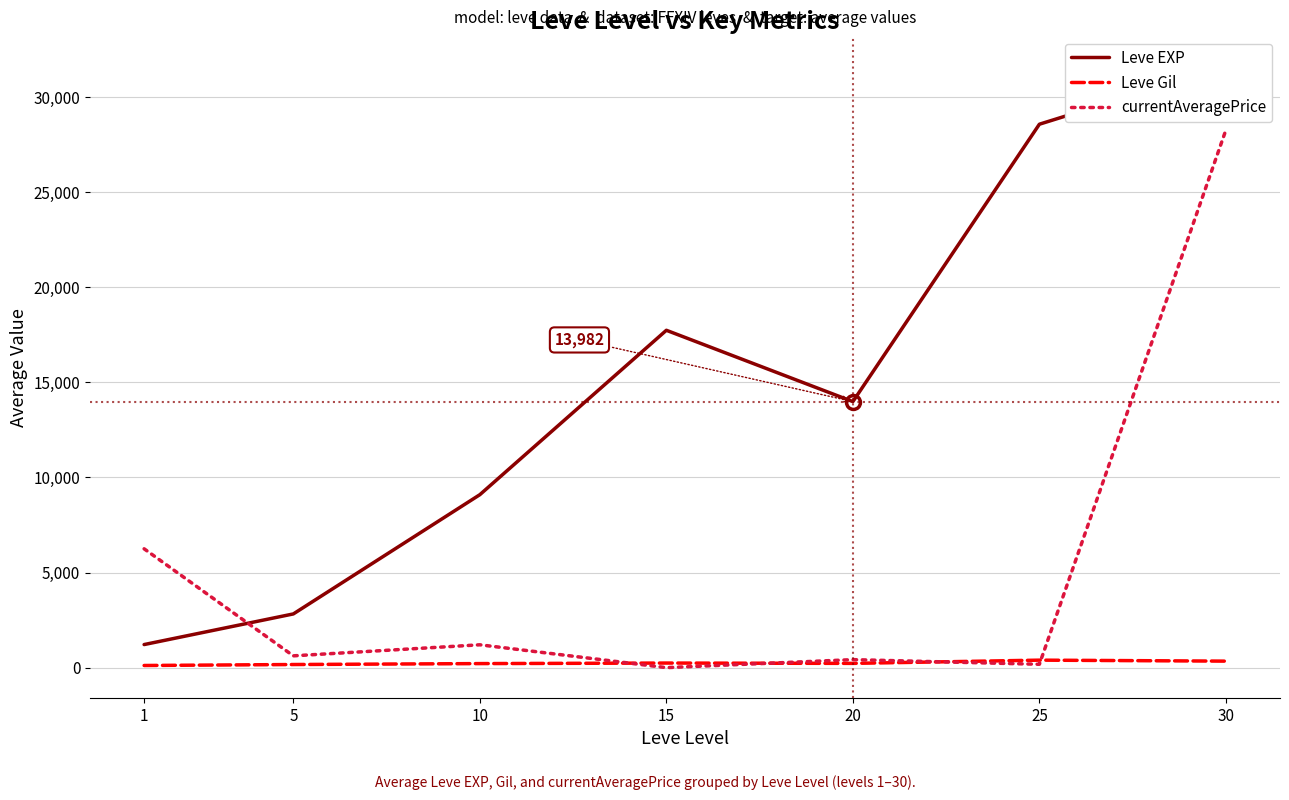

After their last crossing, which series has the higher values: Leve EXP or currentAveragePrice?

Leve EXP